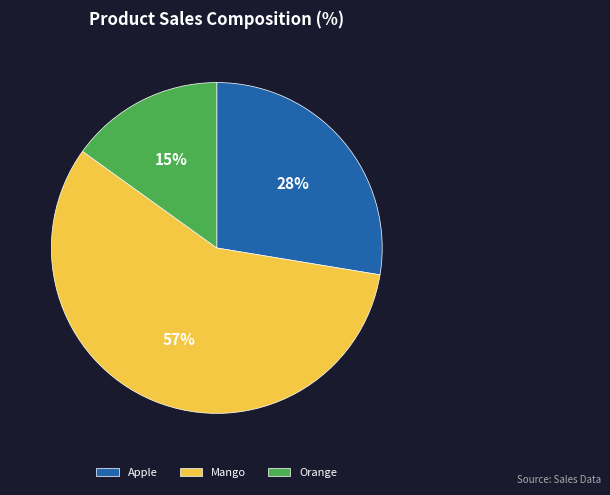

Which slice is the smallest?

Orange